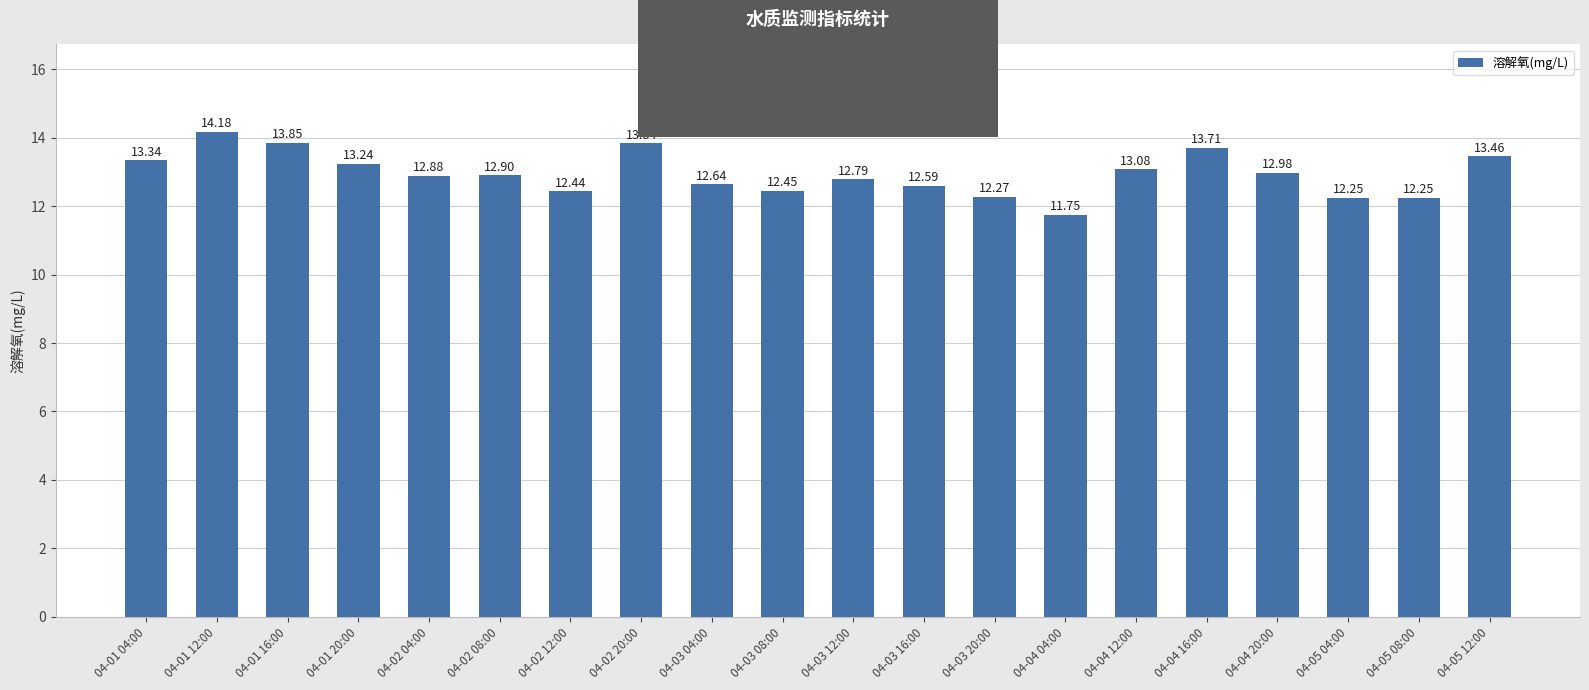

What value does the data have at 04-03 04:00?

12.6